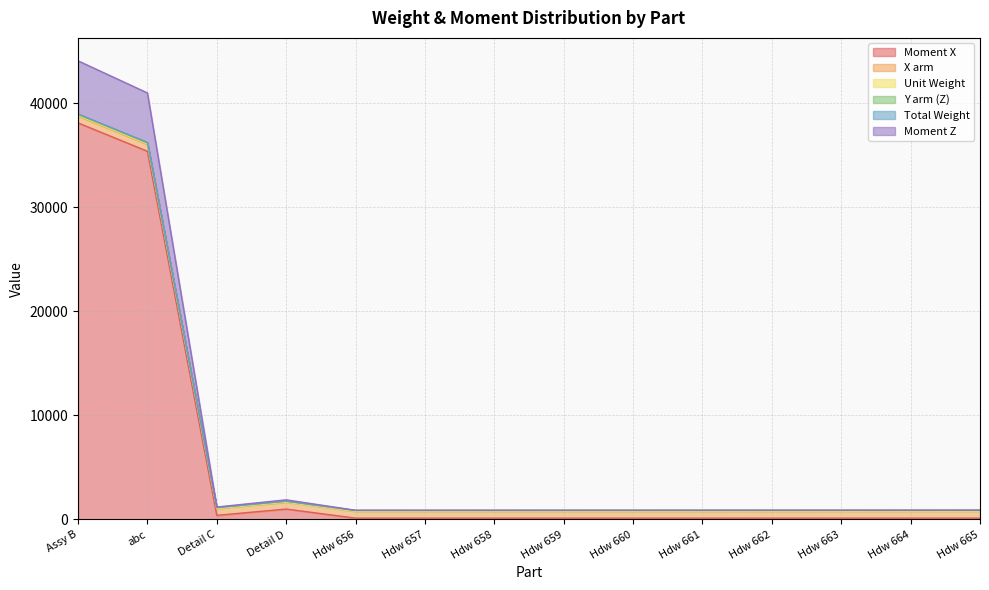

True or false: Moment X and Total Weight intersect in this chart.

False